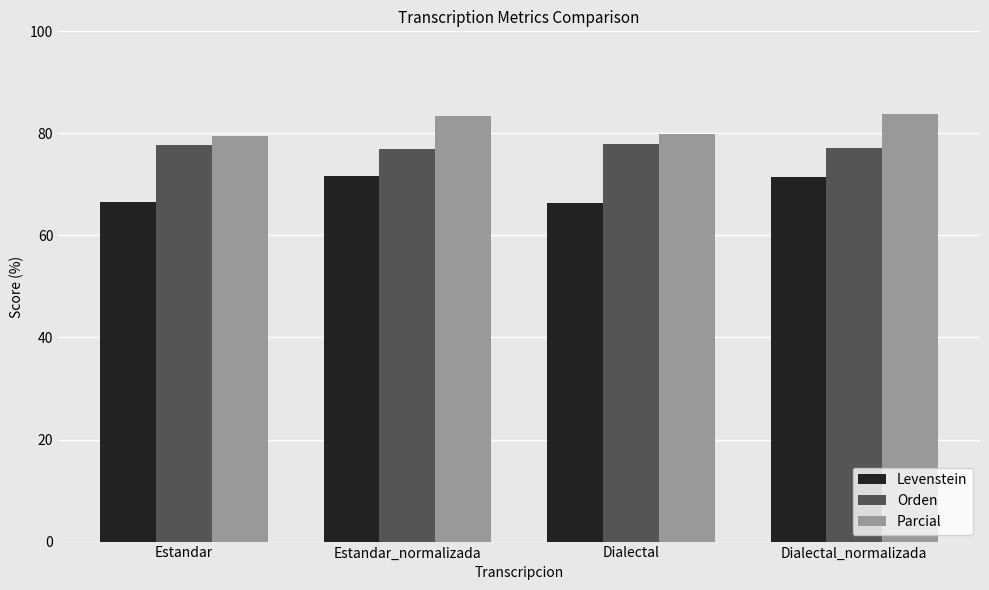

What is the difference between the second highest and second lowest values in the Orden series?

0.6